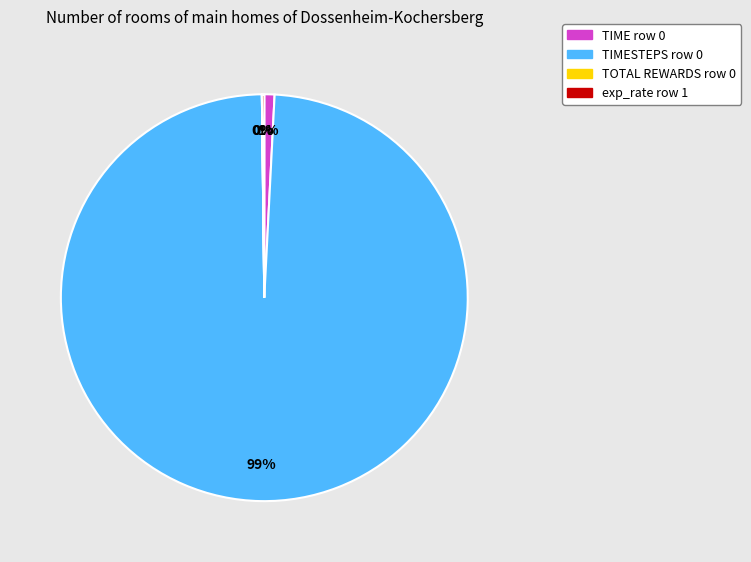

To the nearest percent, what is the average slice percentage?

25%